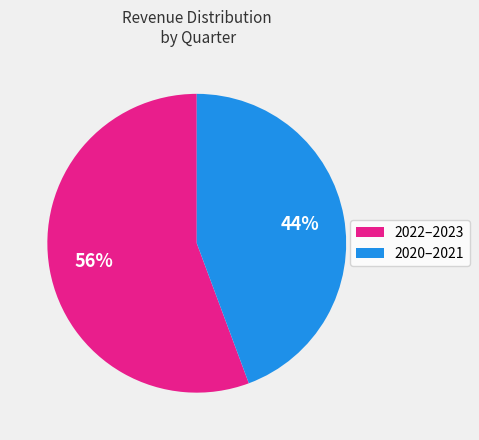

To the nearest percent, what is the average slice percentage?

50%